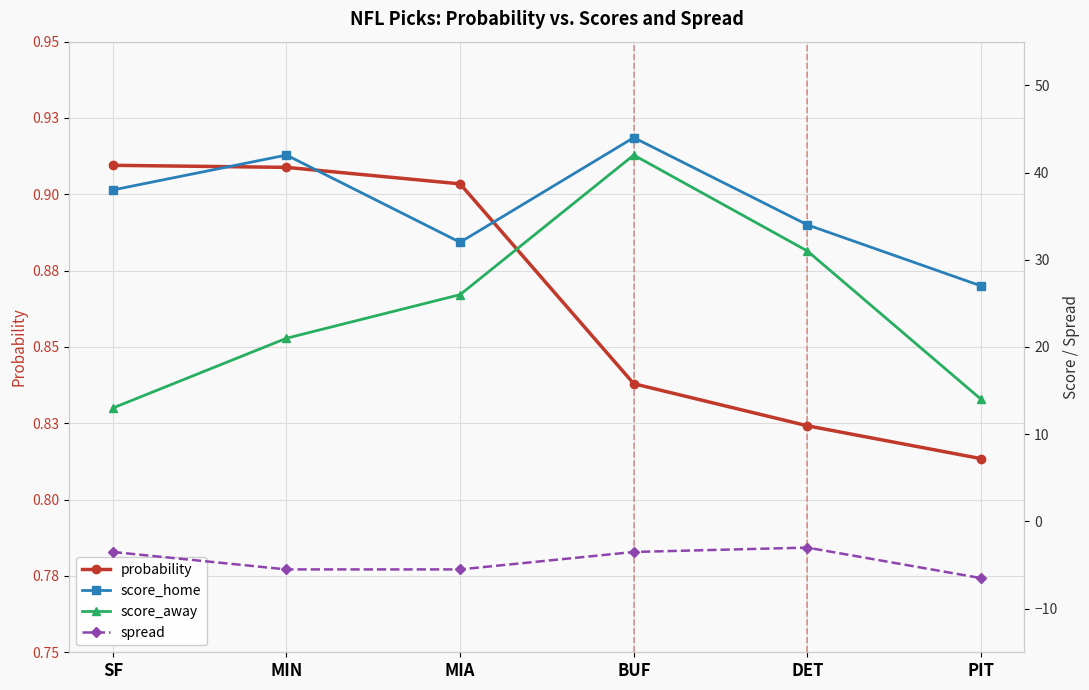

True or false: probability has a value of 0.8 at BUF.

True